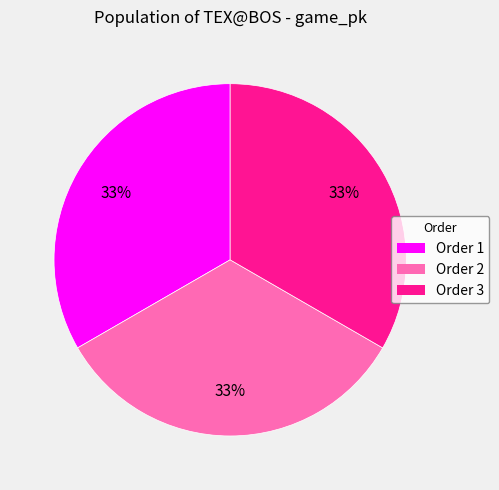

To the nearest percent, what is the average slice percentage?

33%